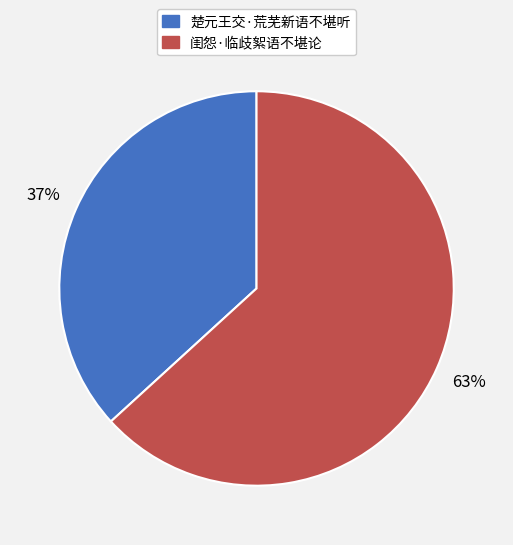

Approximately how many times larger is the value at 闺怨·临歧絮语不堪论 compared to 楚元王交·荒芜新语不堪听?

1.7